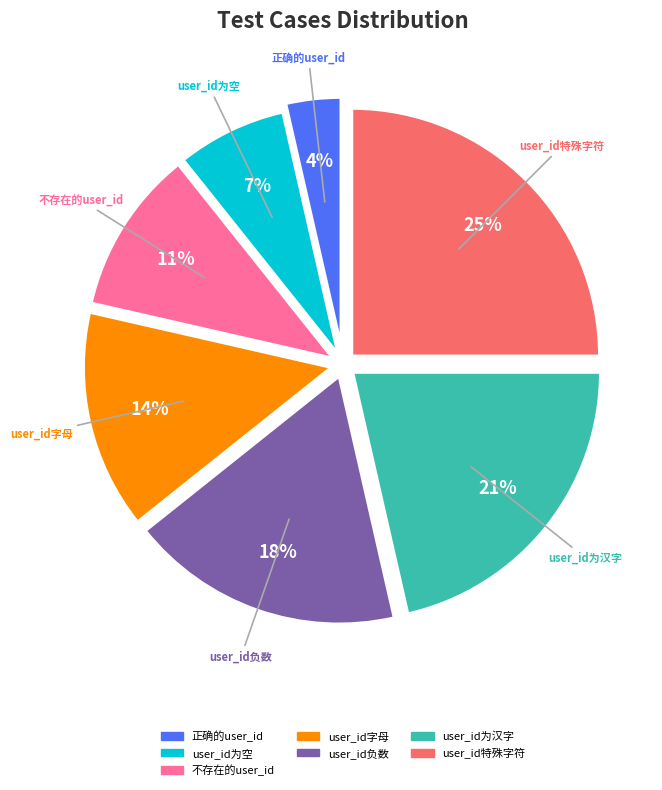

How many segments does this pie chart have?

7